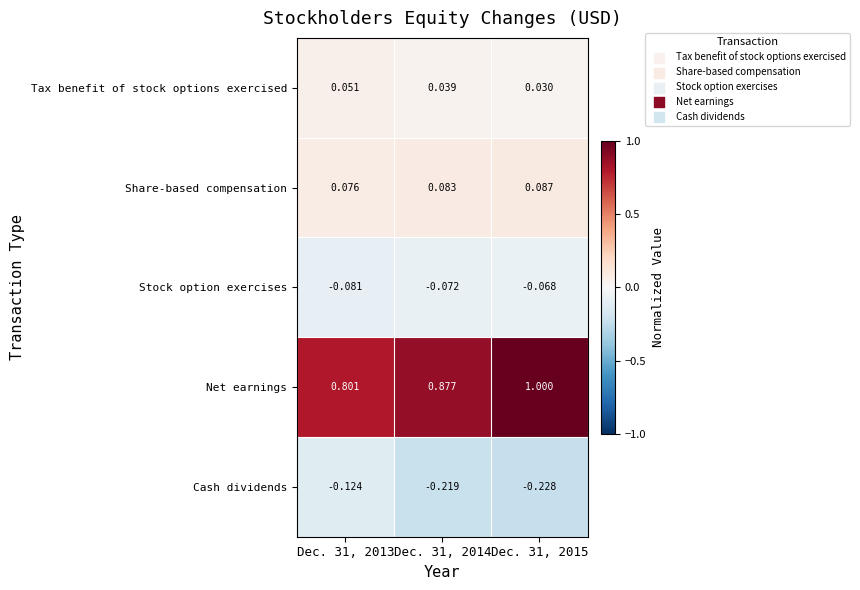

Rank the series by their maximum value, from highest to lowest.

Net earnings, Share-based compensation, Tax benefit of stock options exercised, Stock option exercises, Cash dividends